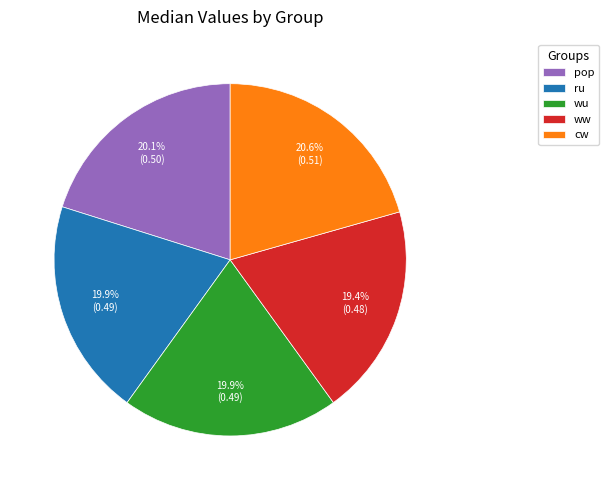

True or false: ru accounts for 8% of the total.

False